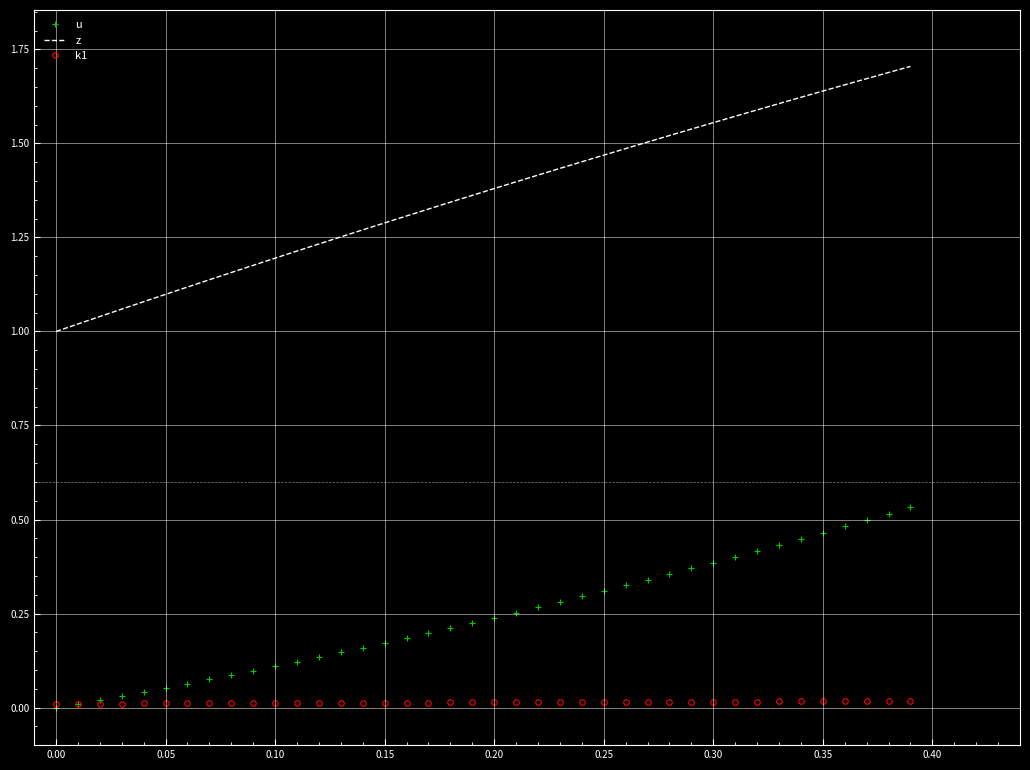

Which series has the largest total across all categories?

z